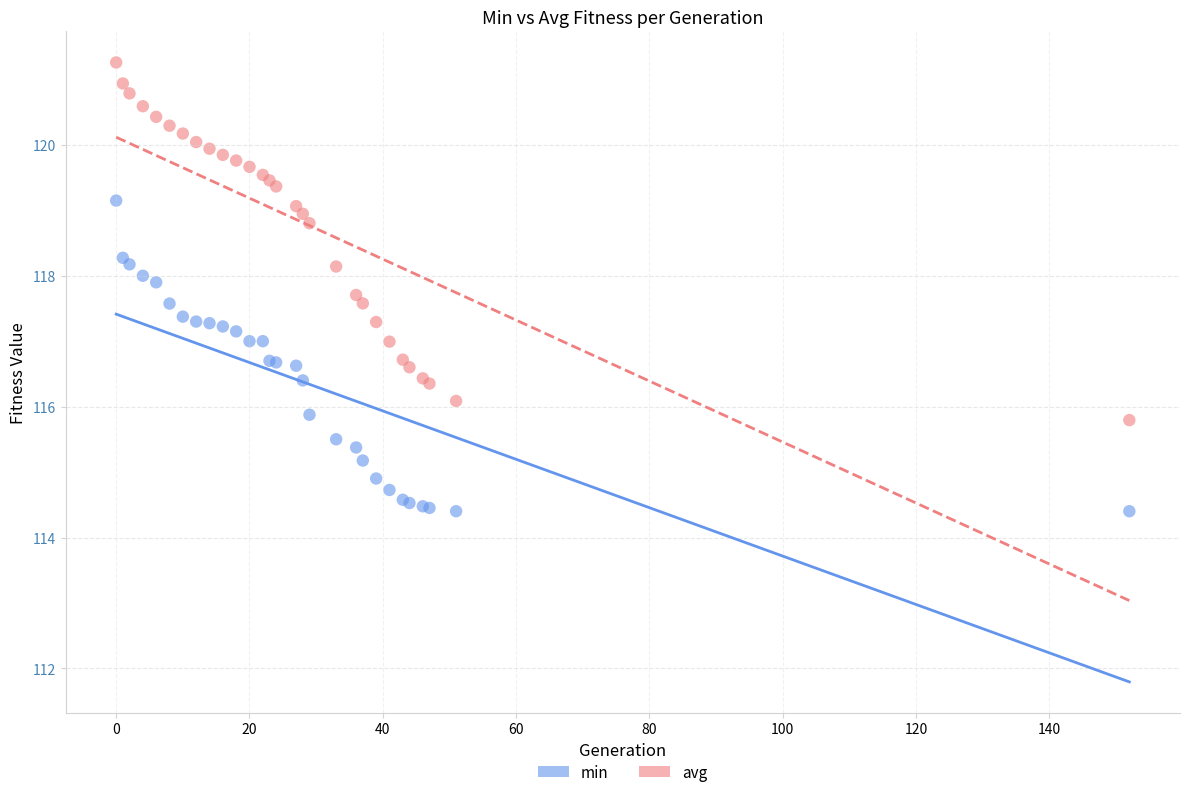

What is the X range (max minus min) for the scatter plot?

152.0